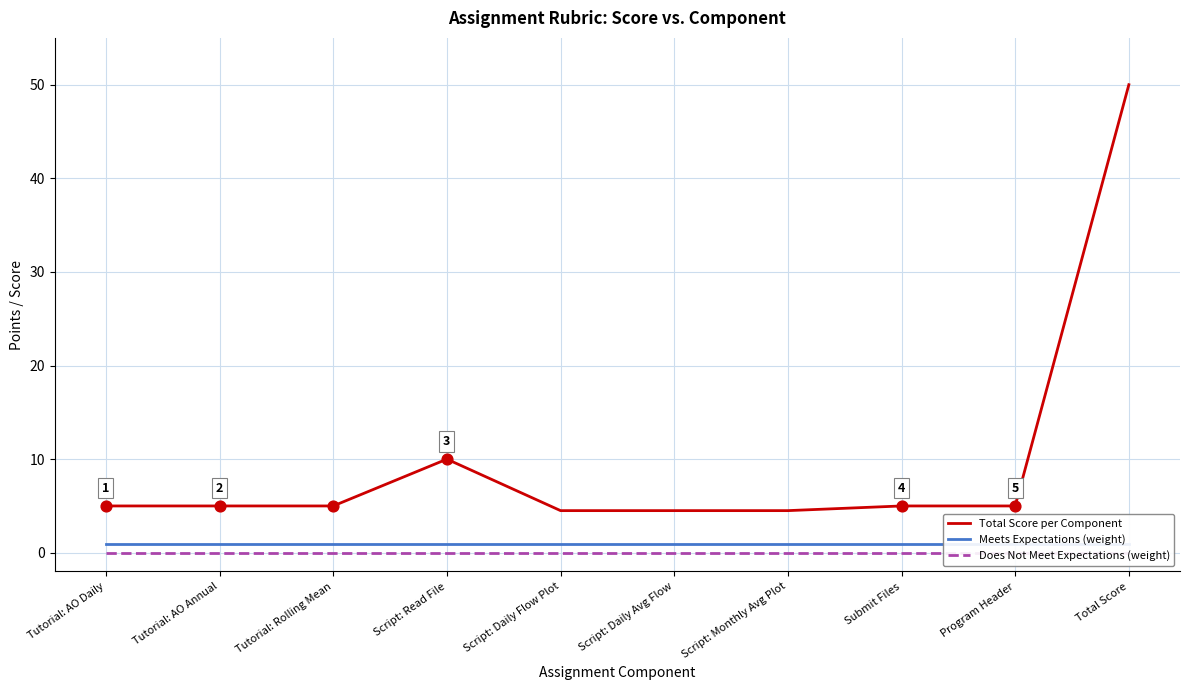

Which series has the largest Y range (max minus min)?

Total Score per Component